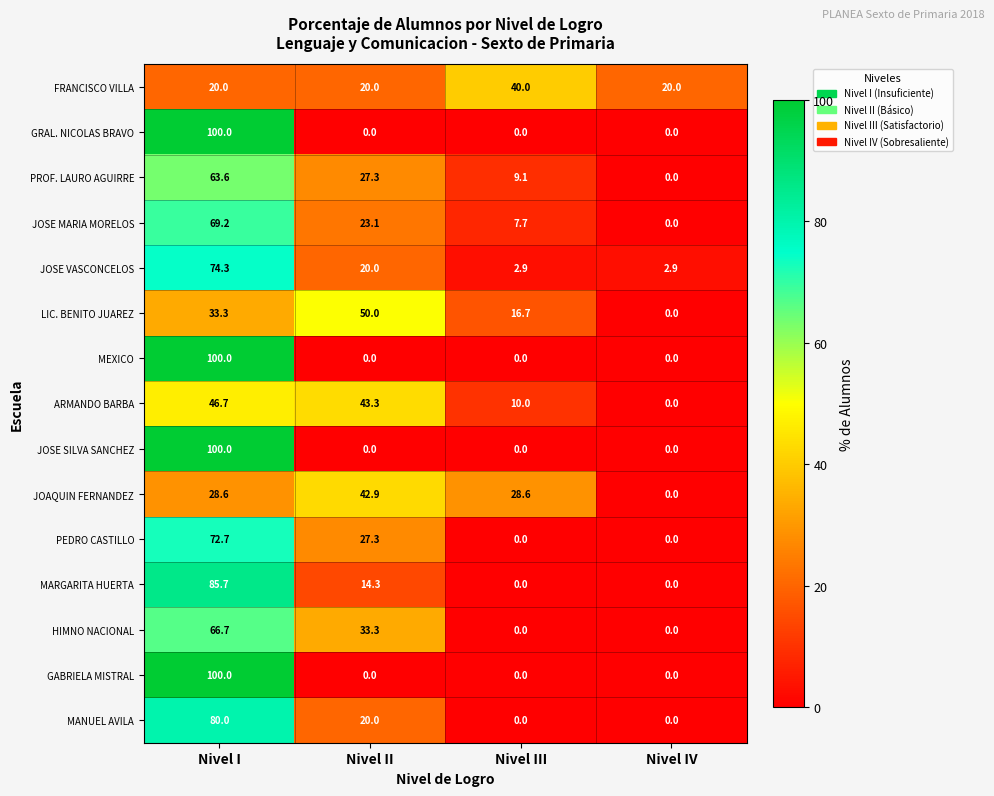

What is the difference between the highest and lowest values at Nivel II?

50.0